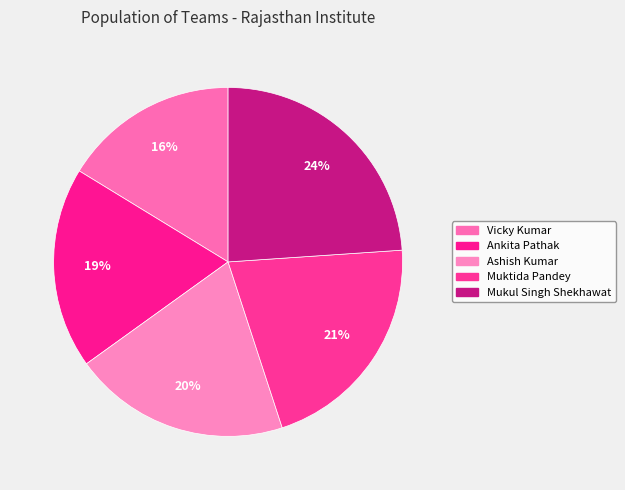

How many slices are in this pie chart?

5